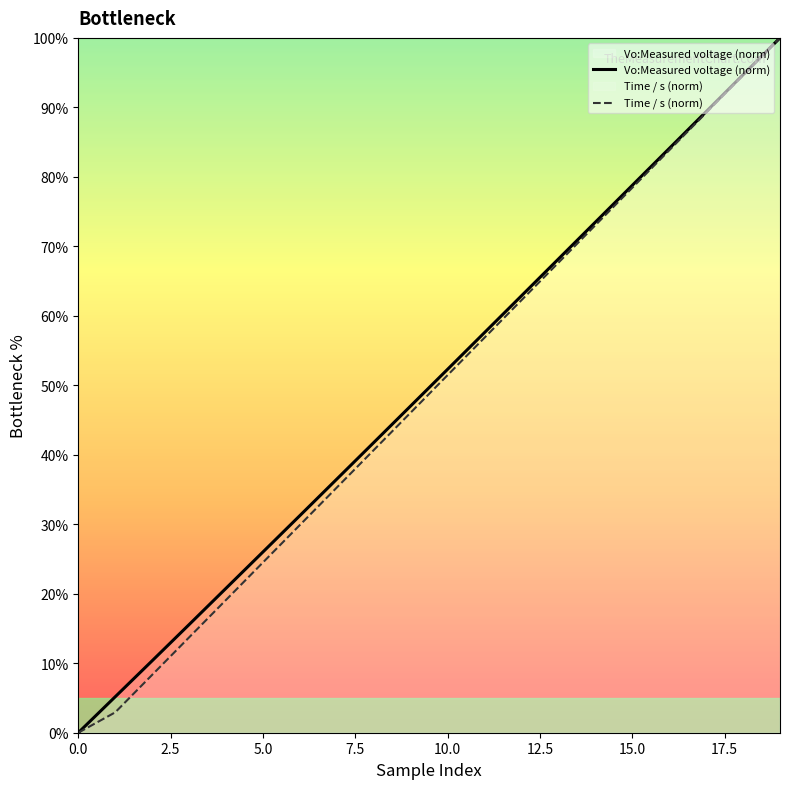

What is the greatest value displayed?

100.0